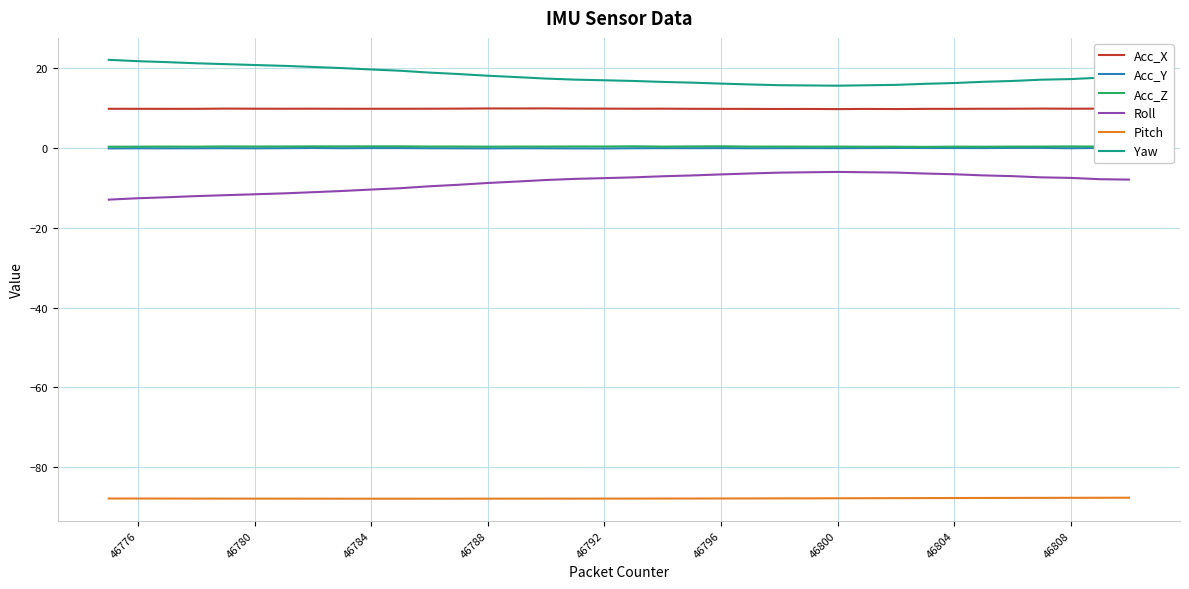

True or false: Acc_Z and Acc_Y intersect in this chart.

False